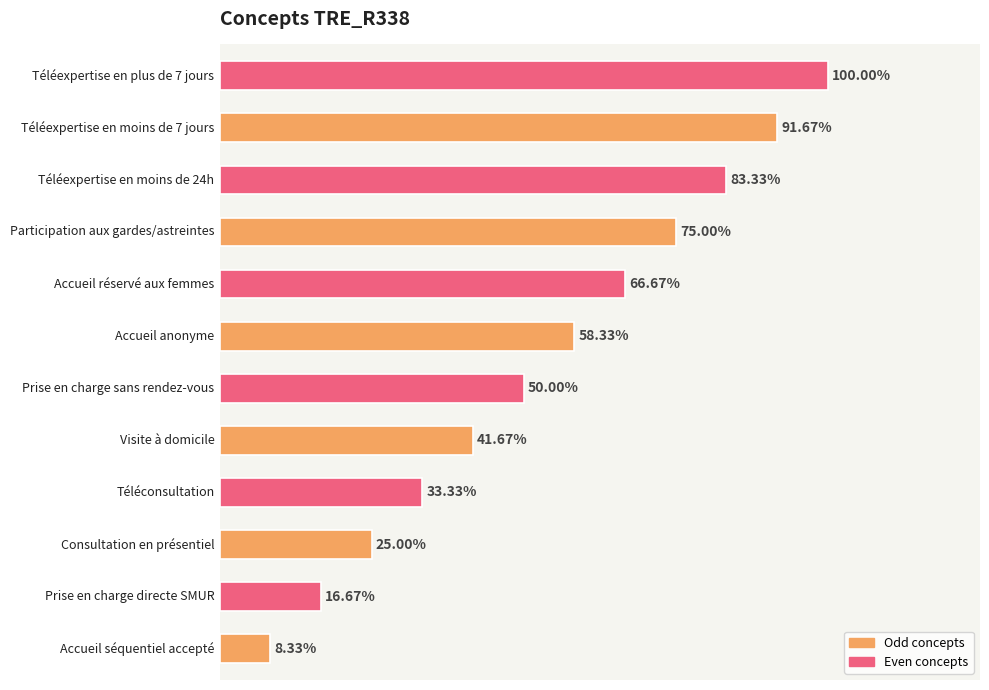

How many bars are there in total?

12